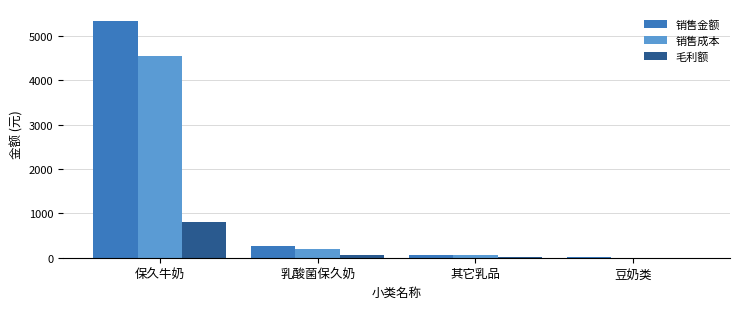

What is the sum of the 毛利额 values at 其它乳品 and 豆奶类?

17.7